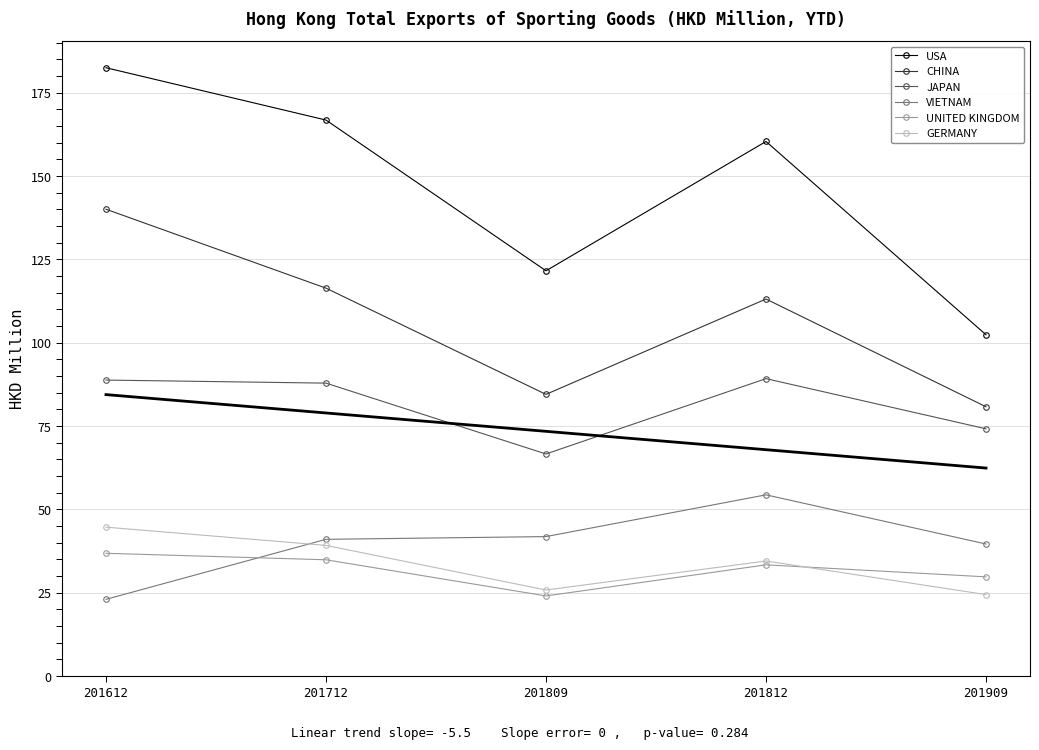

Reading left to right, what are all the values shown in this chart?

USA: 182.5	166.8	121.6	160.4	102.4
CHINA: 140.1	116.4	84.5	113.1	80.8
JAPAN: 88.8	87.9	66.6	89.2	74.2
VIETNAM: 23.0	41.0	41.9	54.4	39.6
UNITED KINGDOM: 36.8	34.9	24.0	33.4	29.8
GERMANY: 44.7	39.2	25.8	34.5	24.4